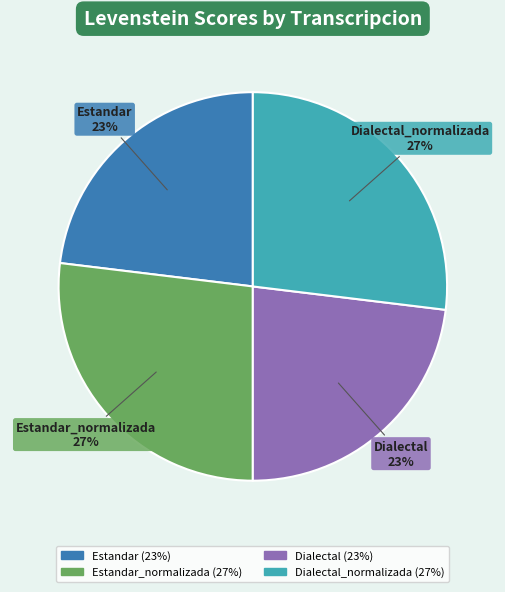

Is there a majority slice in this chart?

No